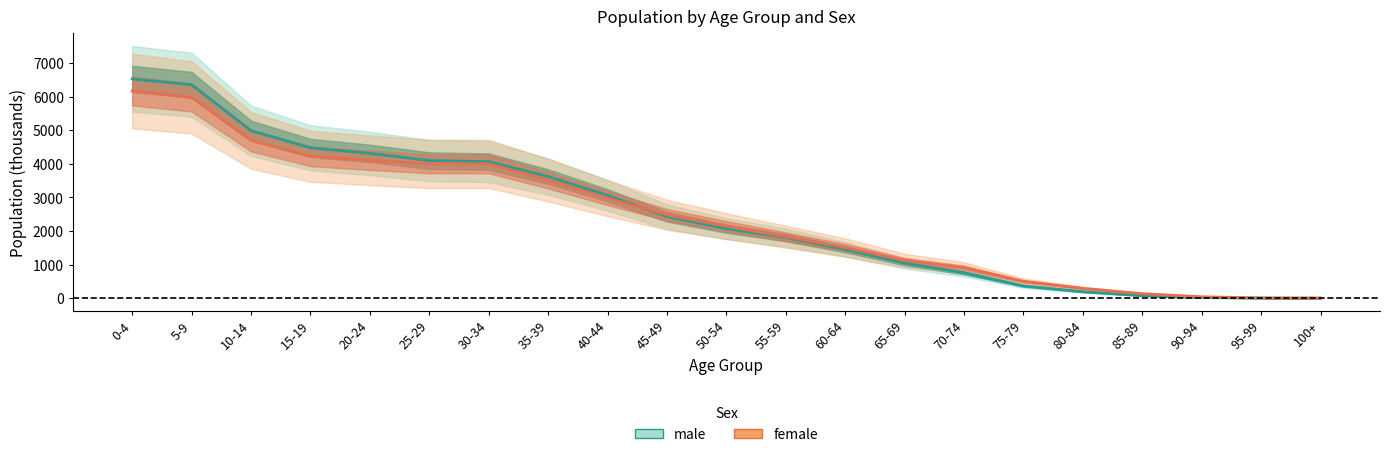

Between 15-19 and 45-49, which series saw the biggest shift?

male